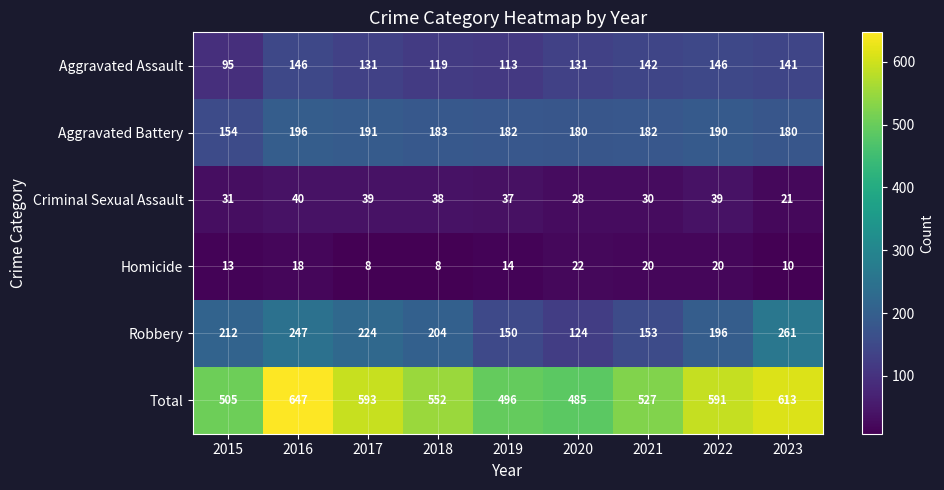

Rank the series at 2015 from highest to lowest value.

Total, Robbery, Aggravated Battery, Aggravated Assault, Criminal Sexual Assault, Homicide